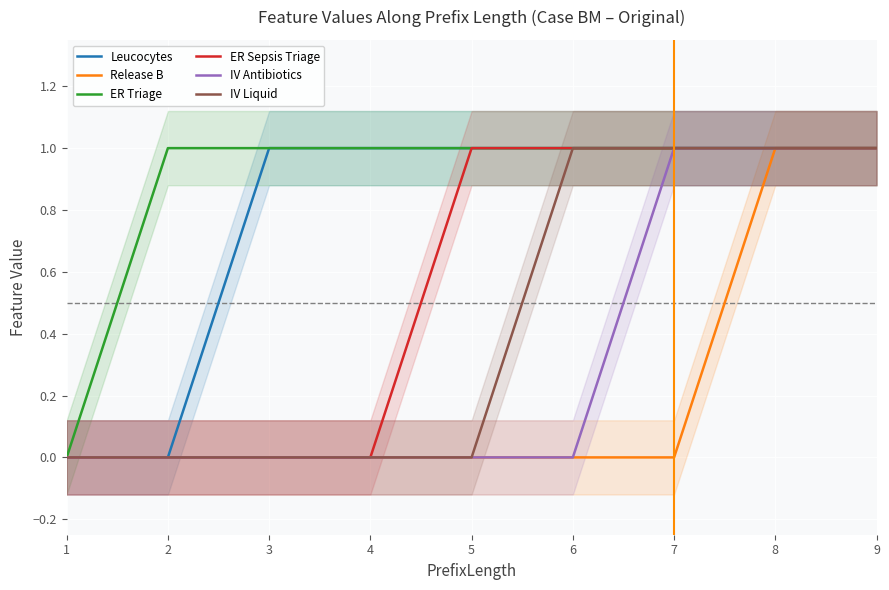

Which has a higher value, 7 or 9?

7